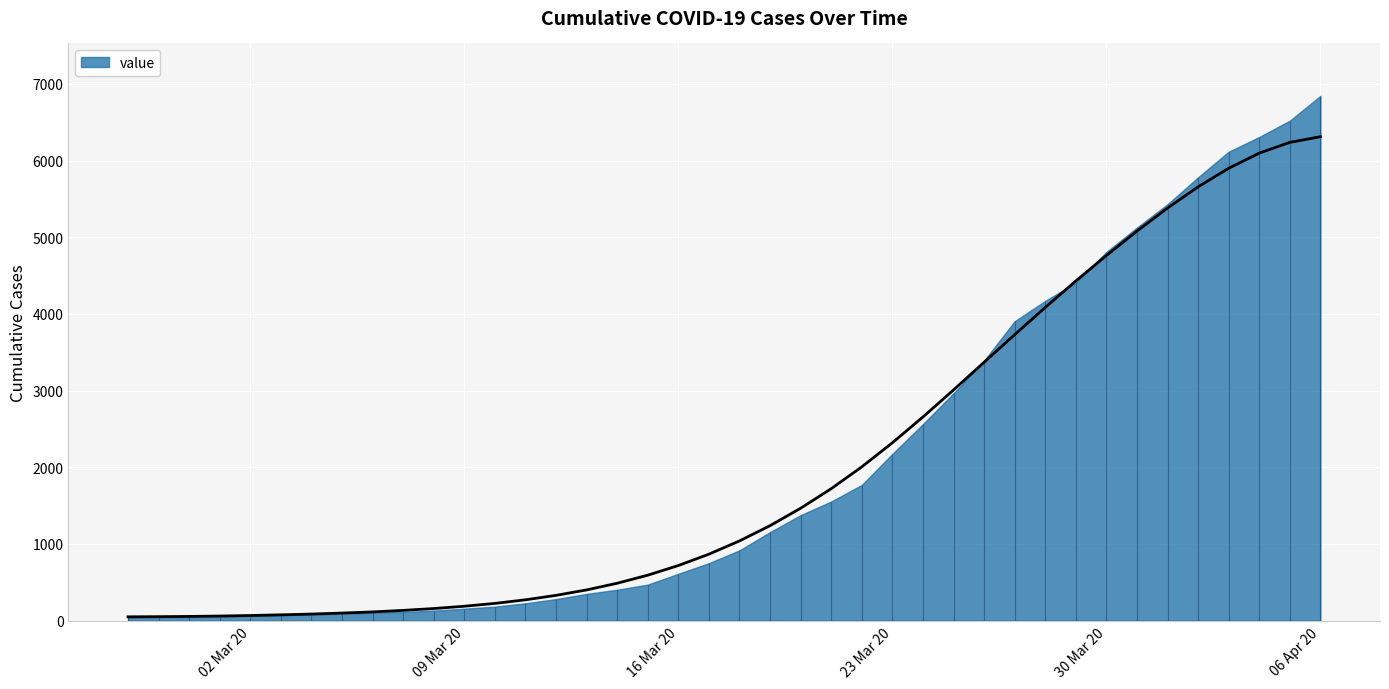

The chart shows a value of 1465 at 2020-03-20. True or false?

True